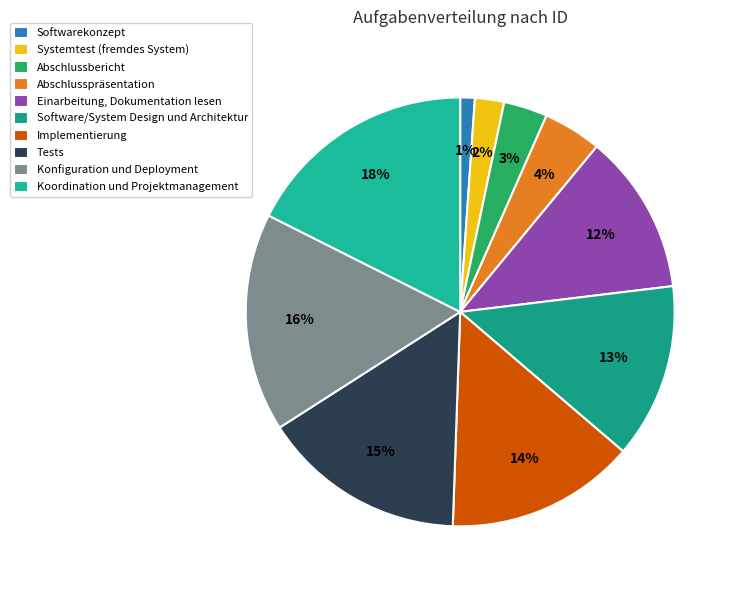

Count the number of slices in the pie.

10